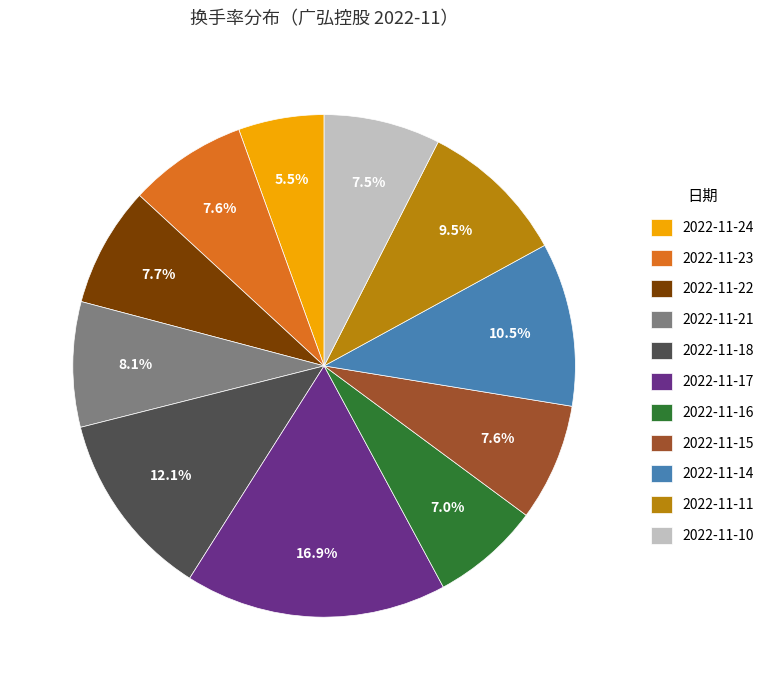

Does any single category account for the majority?

No